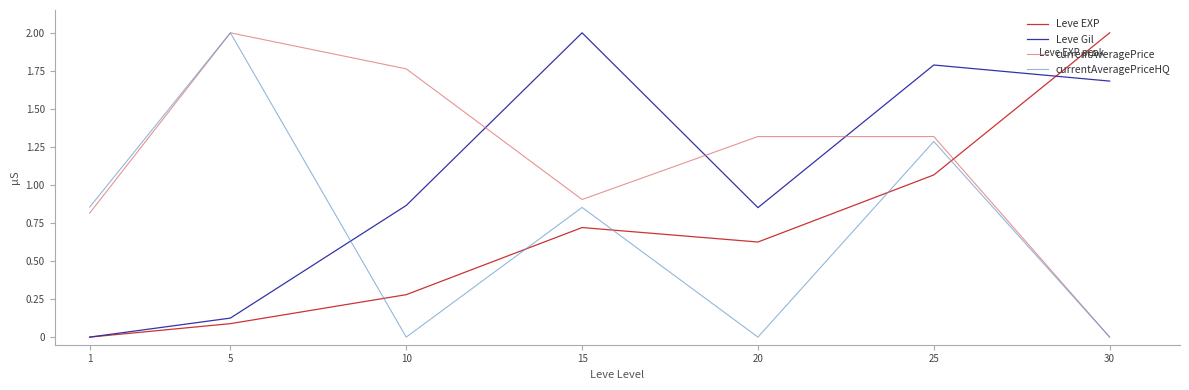

The currentAveragePrice series shows 0.8 at 1. True or false?

True